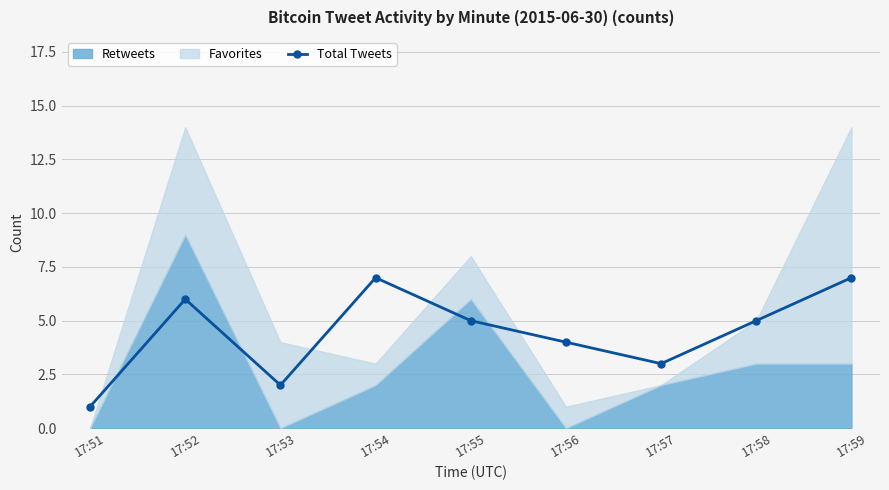

Reading left to right, extract all data points from this chart.

17:51=1	17:52=6	17:53=2	17:54=7	17:55=5	17:56=4	17:57=3	17:58=5	17:59=7